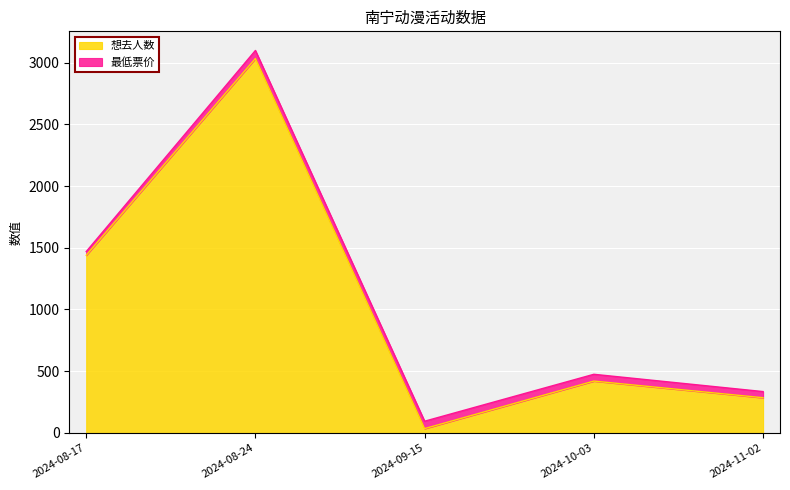

What is the difference between the maximum and second lowest values?

2748